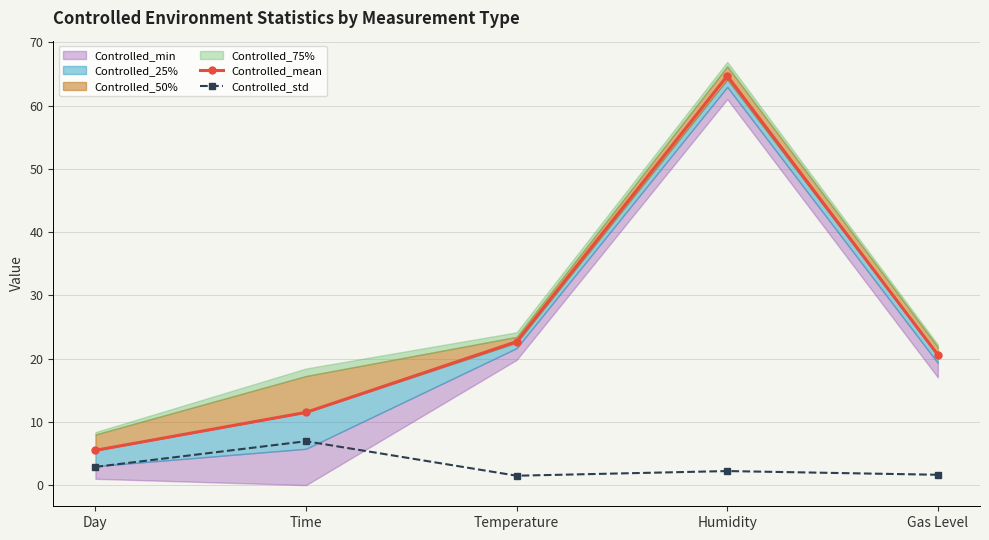

What is the sum of the Controlled_mean values at Gas Level and Humidity?

85.3